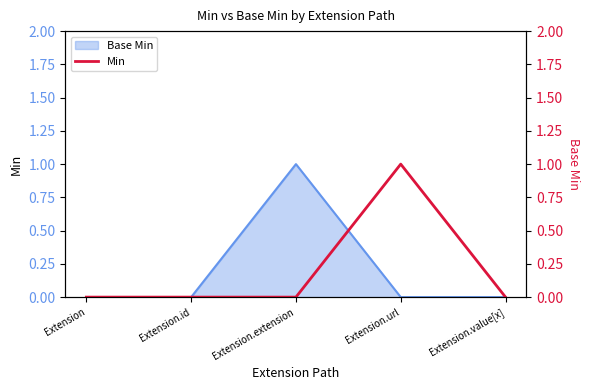

How many lines are shown in the chart?

1